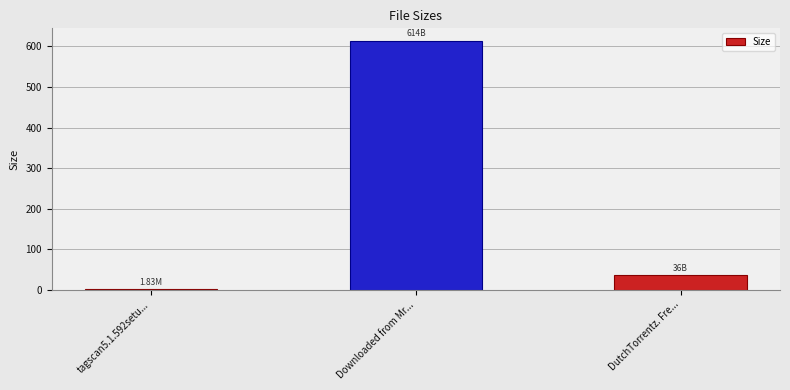

Which category has the highest value across all series?

Downloaded from Mr...